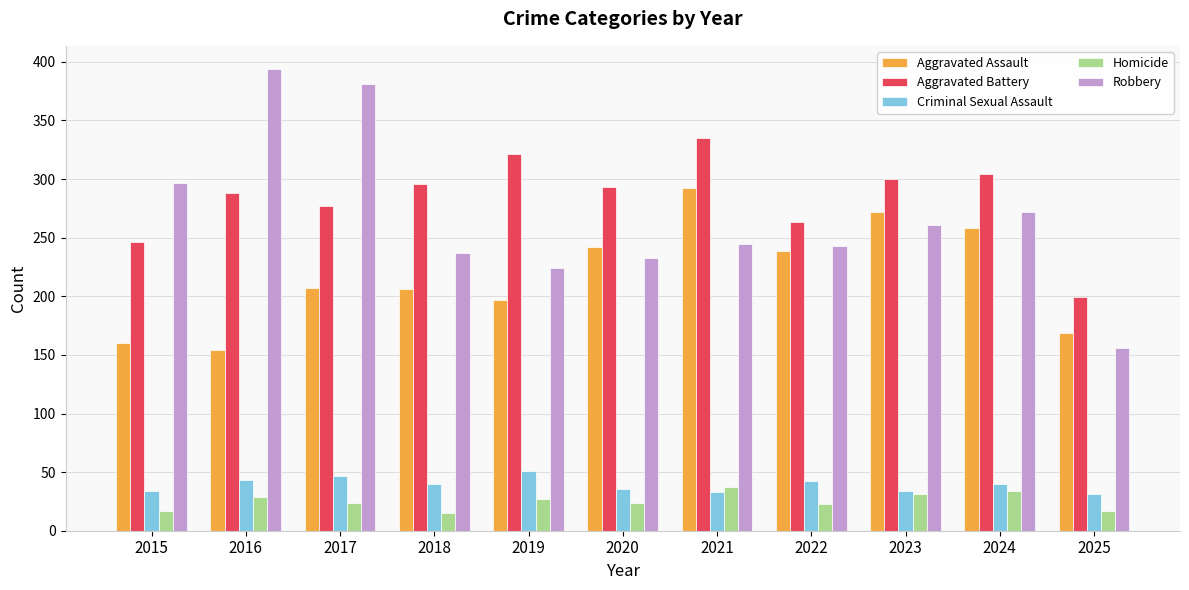

Which series has the largest range (max minus min)?

Robbery